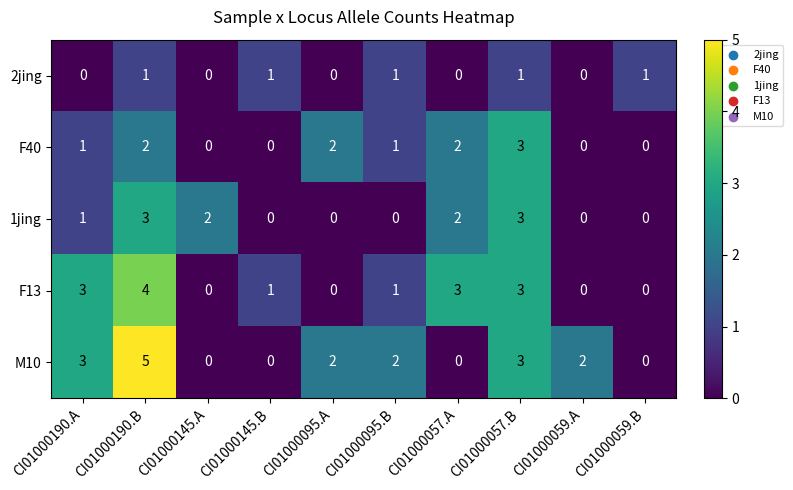

Which series has the largest total across all categories?

M10